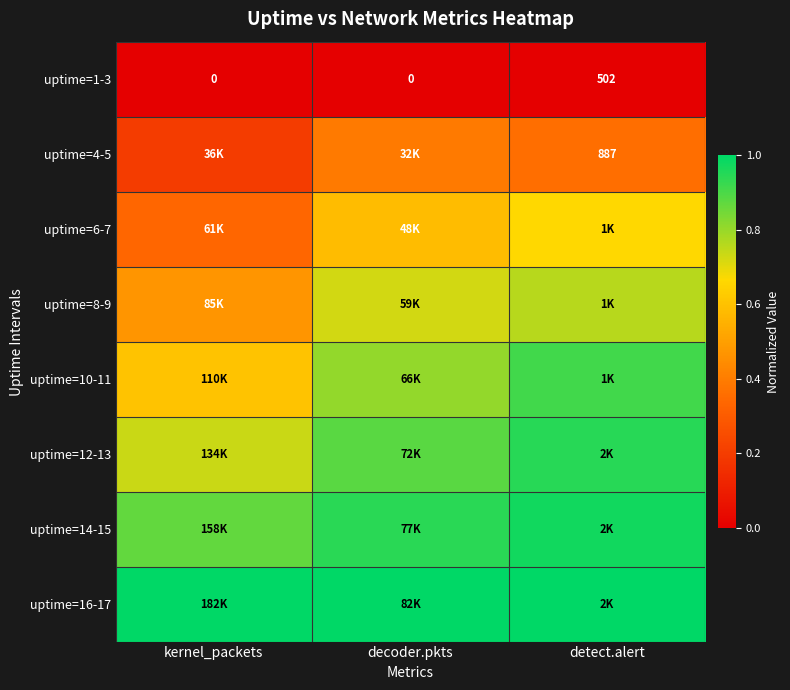

Which category has the highest value across all series?

kernel_packets